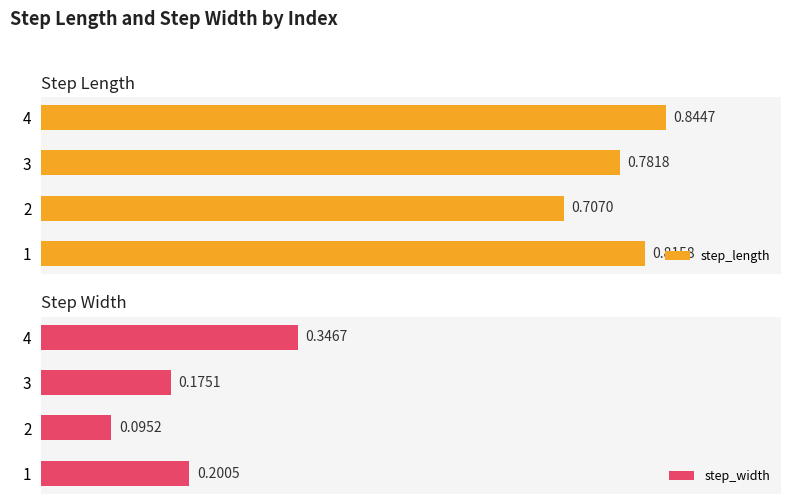

Rank the categories by step_length value from highest to lowest.

4, 1, 3, 2